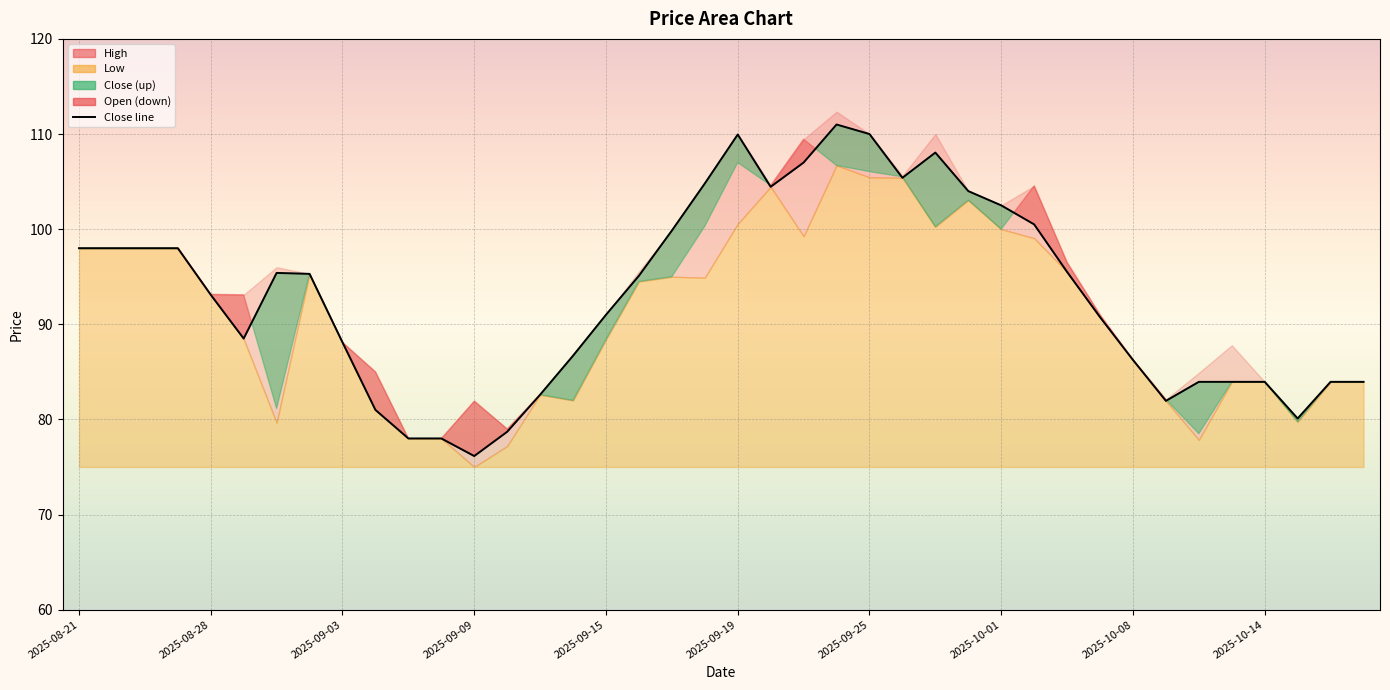

Is it true that the value at 29 is 100.5?

True